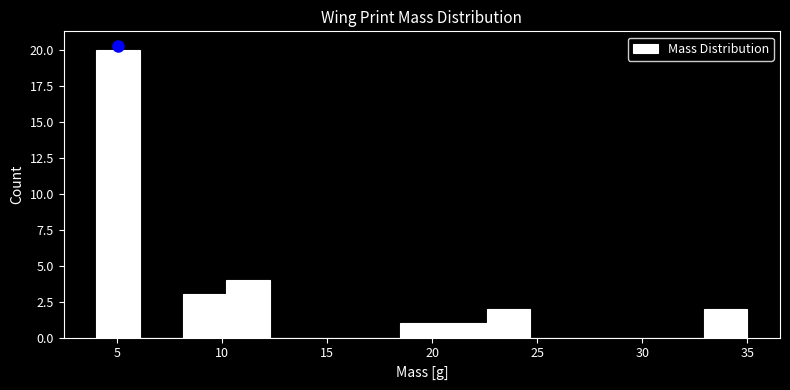

Over which range of the x-axis is the bar tallest?

4.0 to 6.0